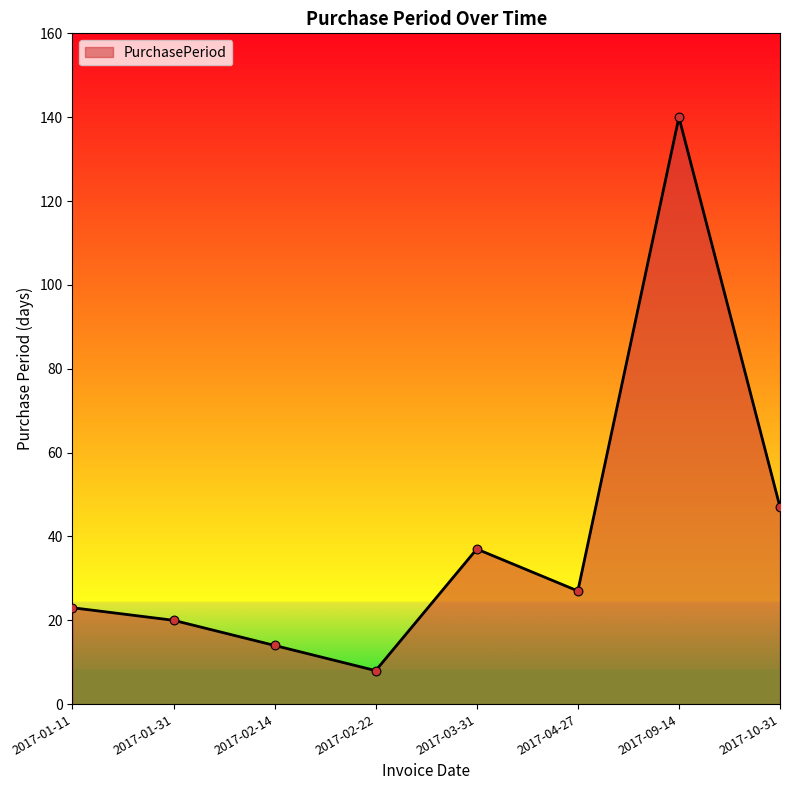

What is the change in value from 2017-01-11 to 2017-02-22?

-15